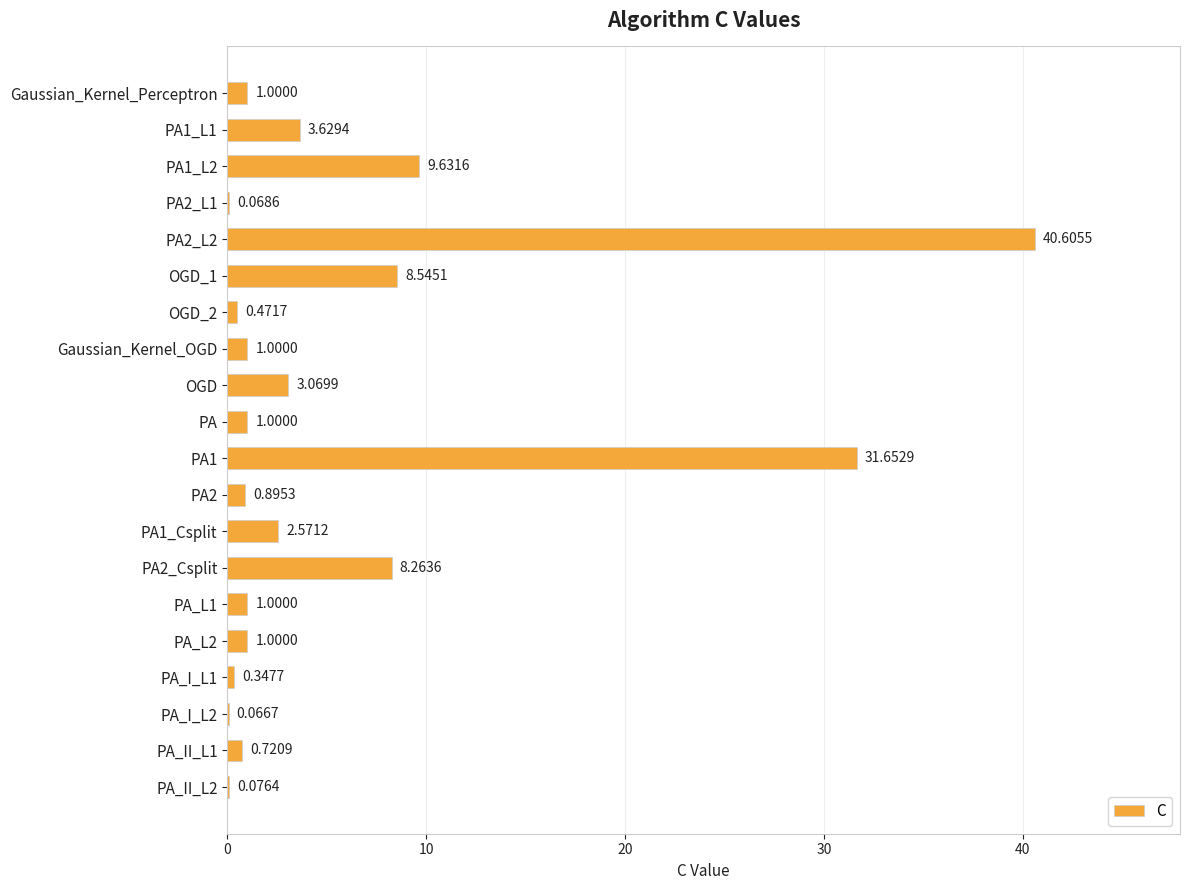

At which label is the value closest to 20?

PA1_L2